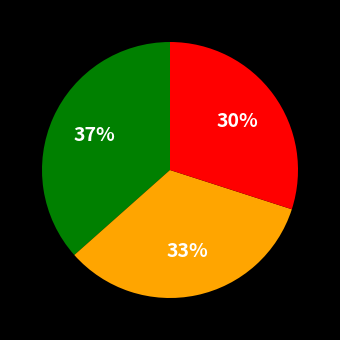

To the nearest percent, what is the average slice percentage?

33%